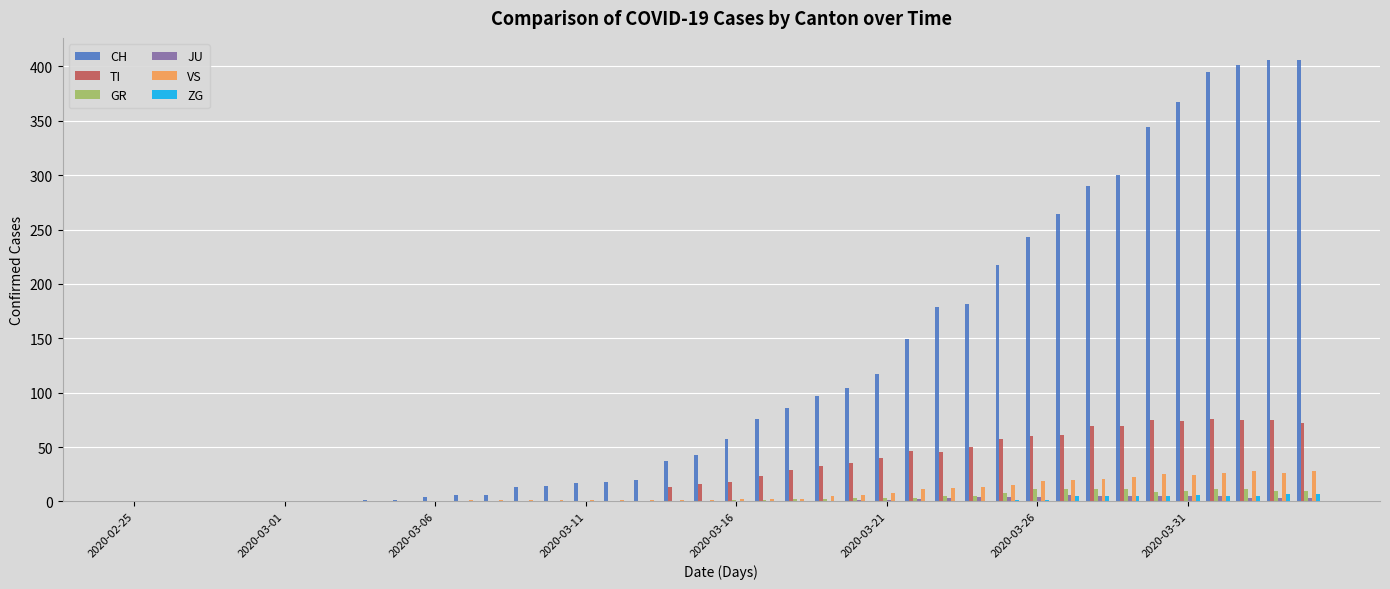

What is the greatest value displayed?

406